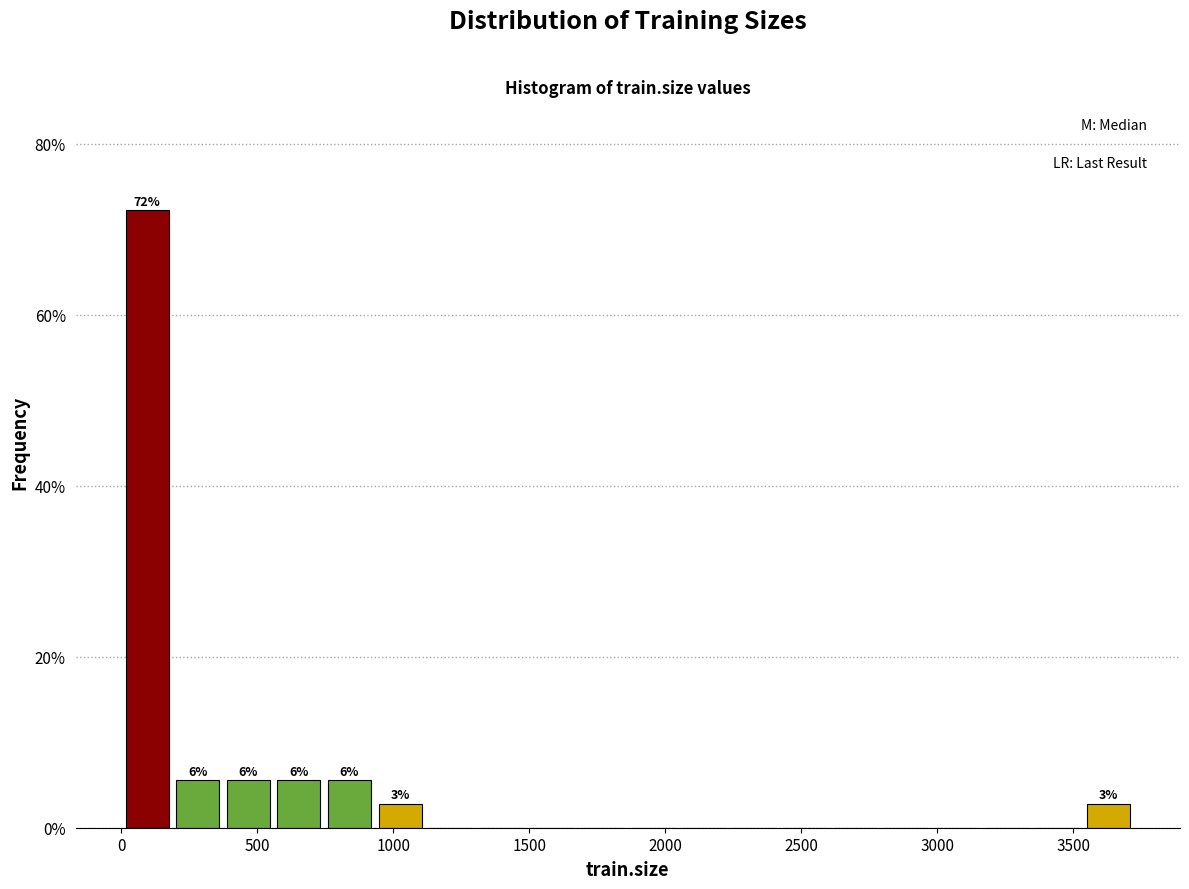

Read against the x-axis, roughly where is the centre of the tallest bar?

100